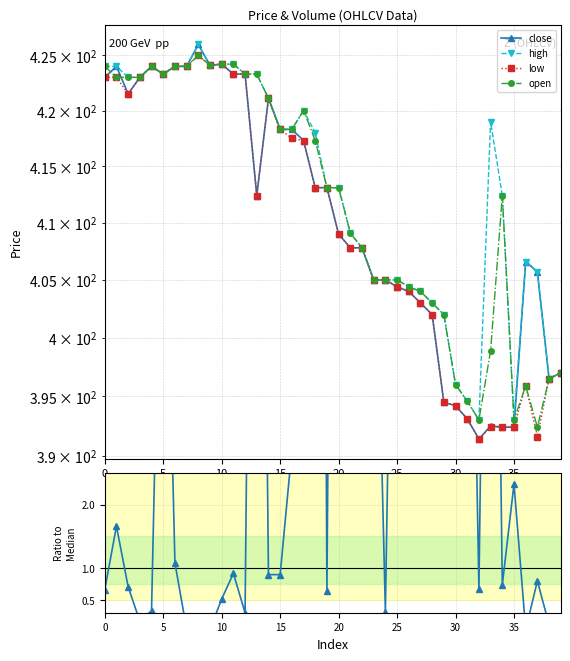

What is the difference between the maximum and minimum values in the high series?

33.0